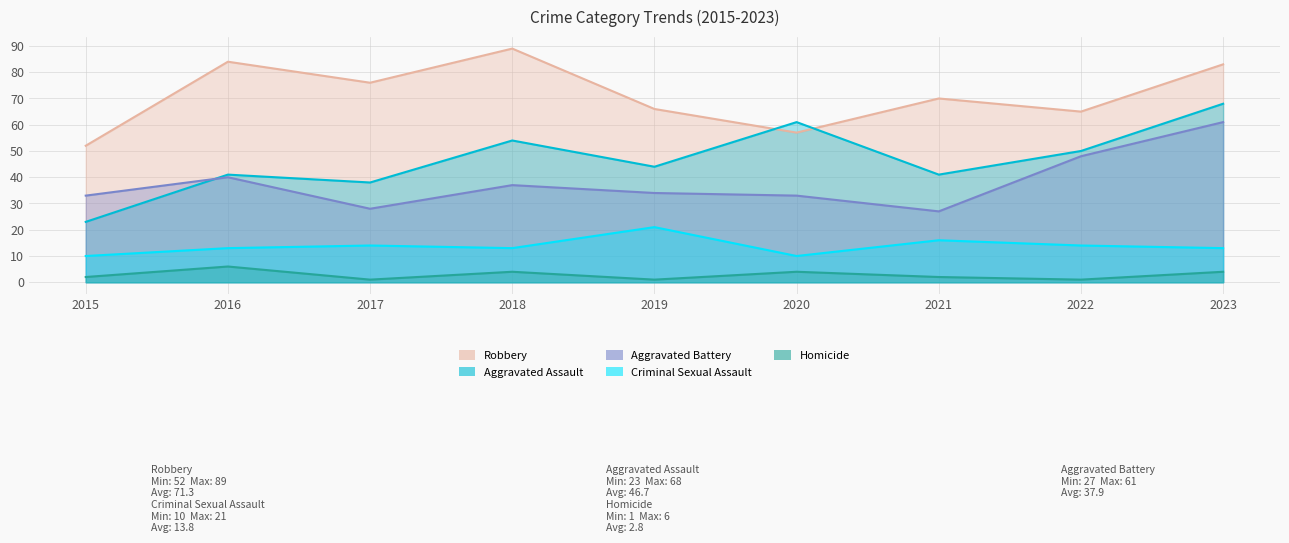

What is the total value across all series at 2016?

184